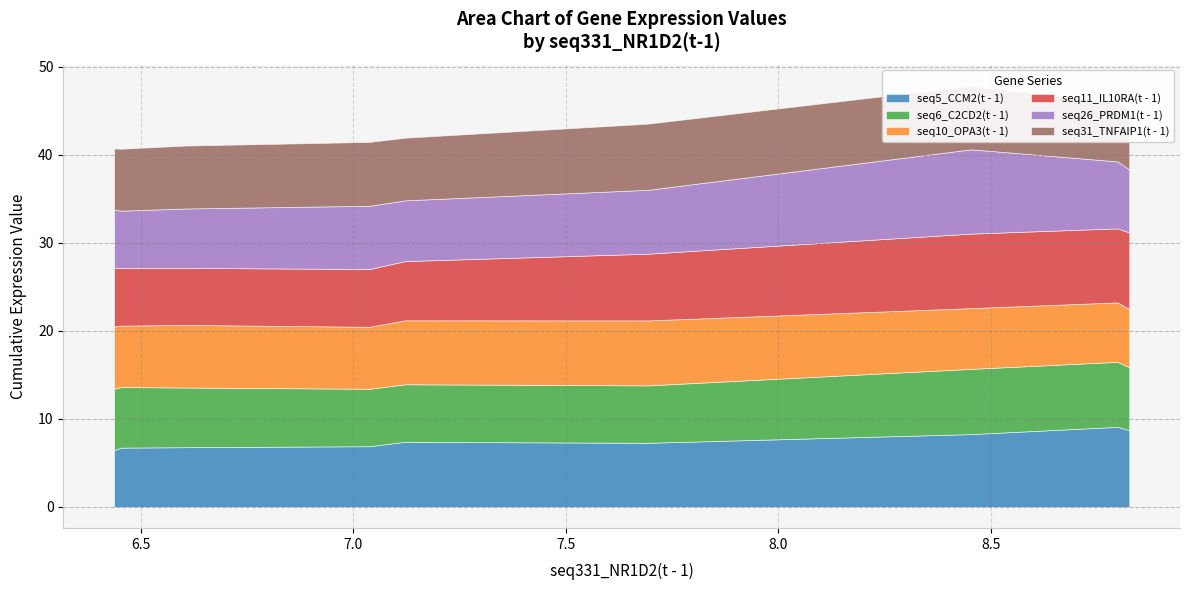

What is the maximum value for seq5_CCM2(t - 1)?

9.1